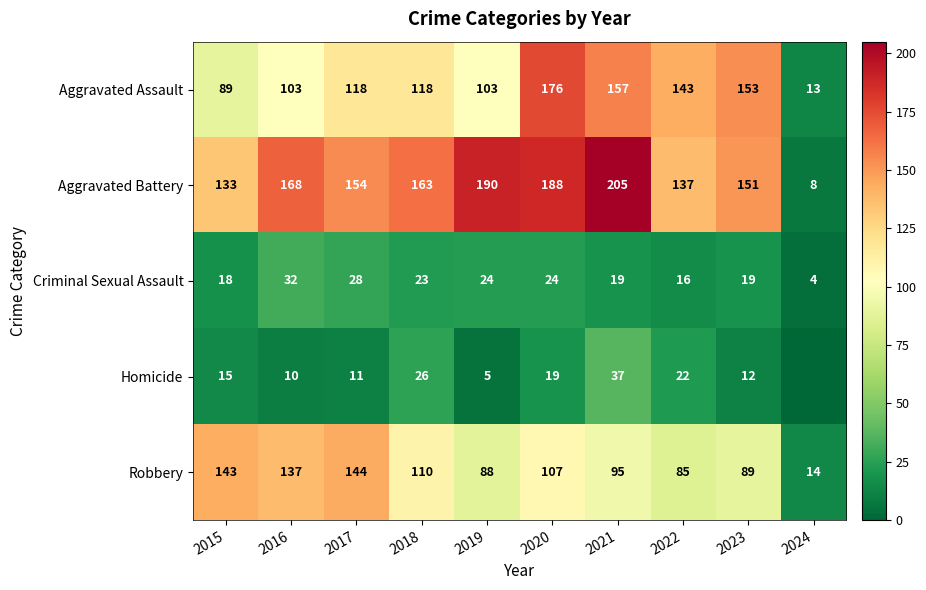

What is the maximum value for Criminal Sexual Assault?

32